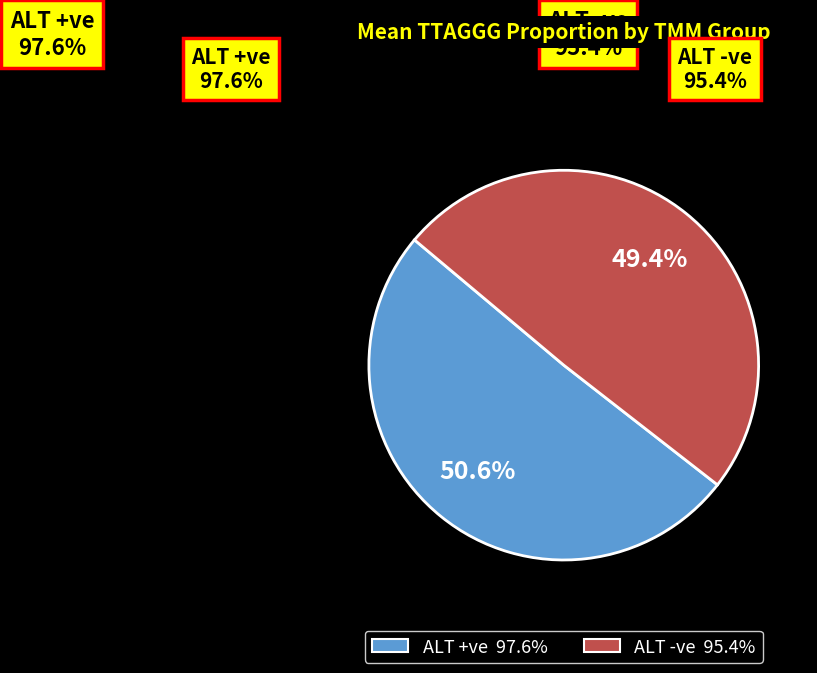

What is the largest slice in the pie chart?

ALT +ve